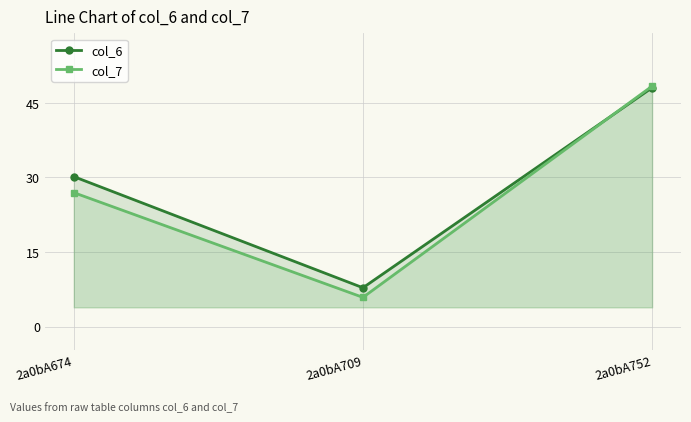

Is it true that col_7 equals 4.0 at 2a0bA709?

False